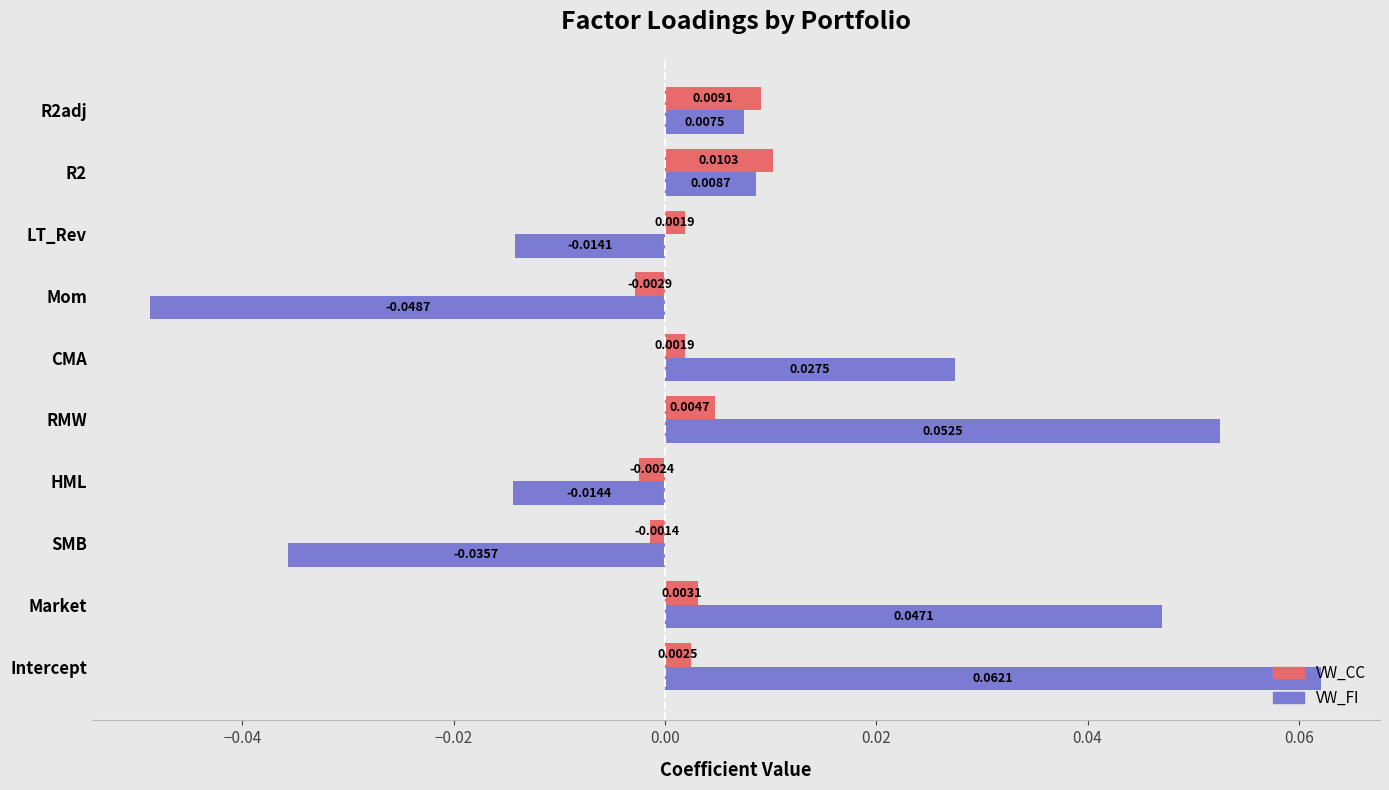

At which category is the sum across all series the highest?

Intercept